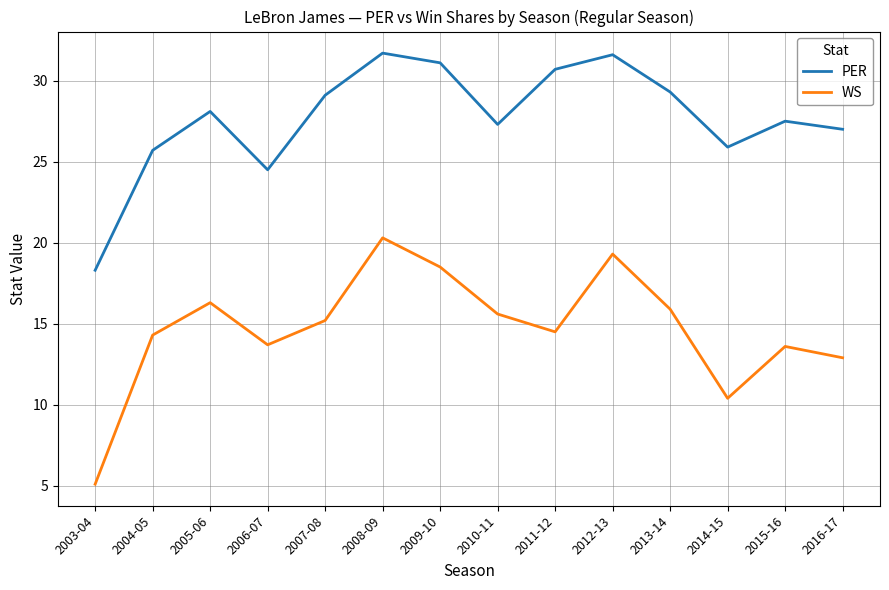

What are all the series names shown in the legend?

PER, WS